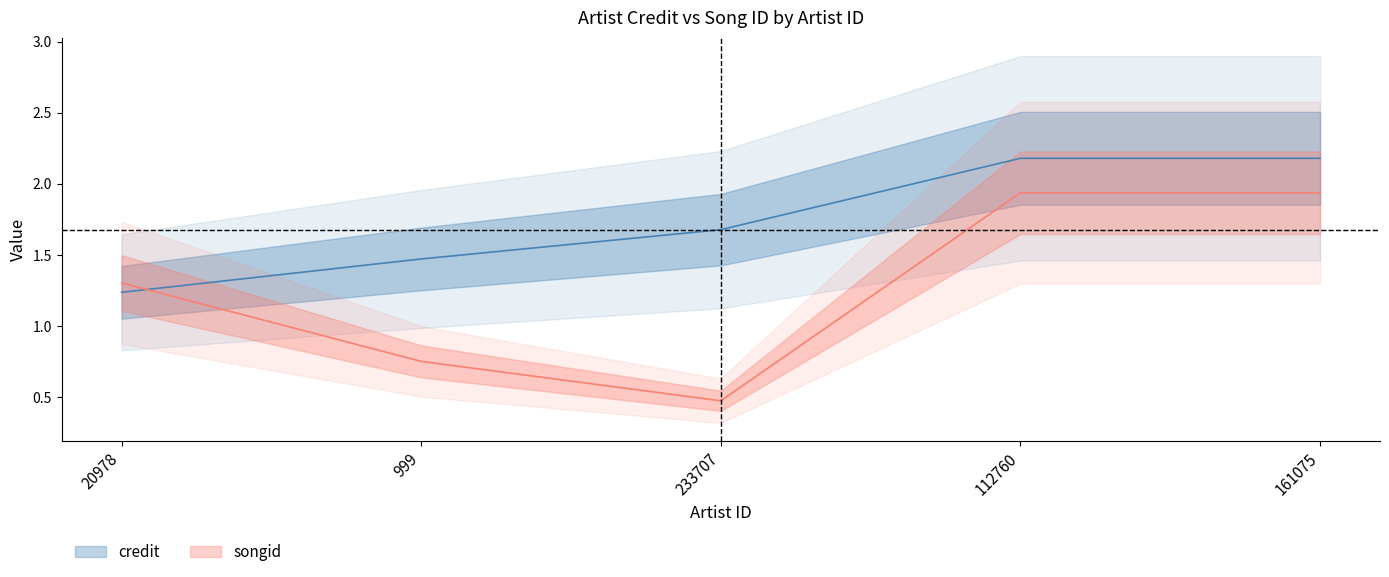

True or false: credit and songid intersect in this chart.

True